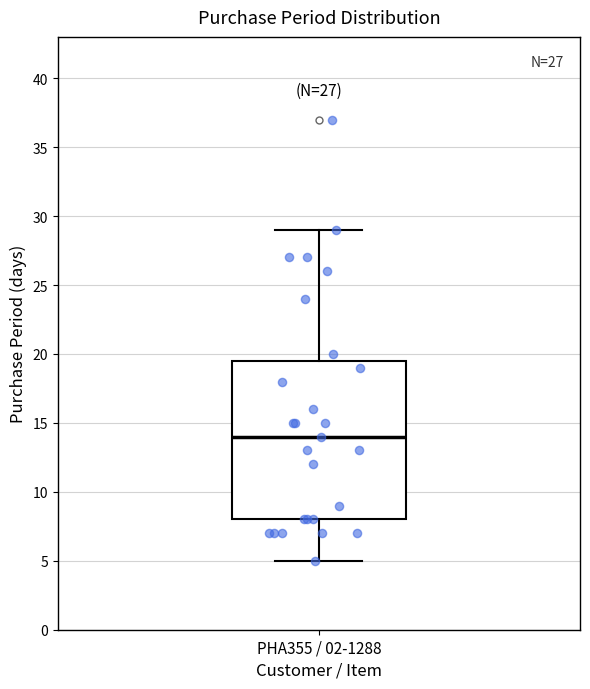

Read this box plot against the y-axis: the position of the median line, the range covered by the box, and the ends of both whiskers. The values are not printed on the chart, so give them approximately, as read against the axis.

median 14.0, box 8.0 to 19.5, whiskers 5.0 to 29.0